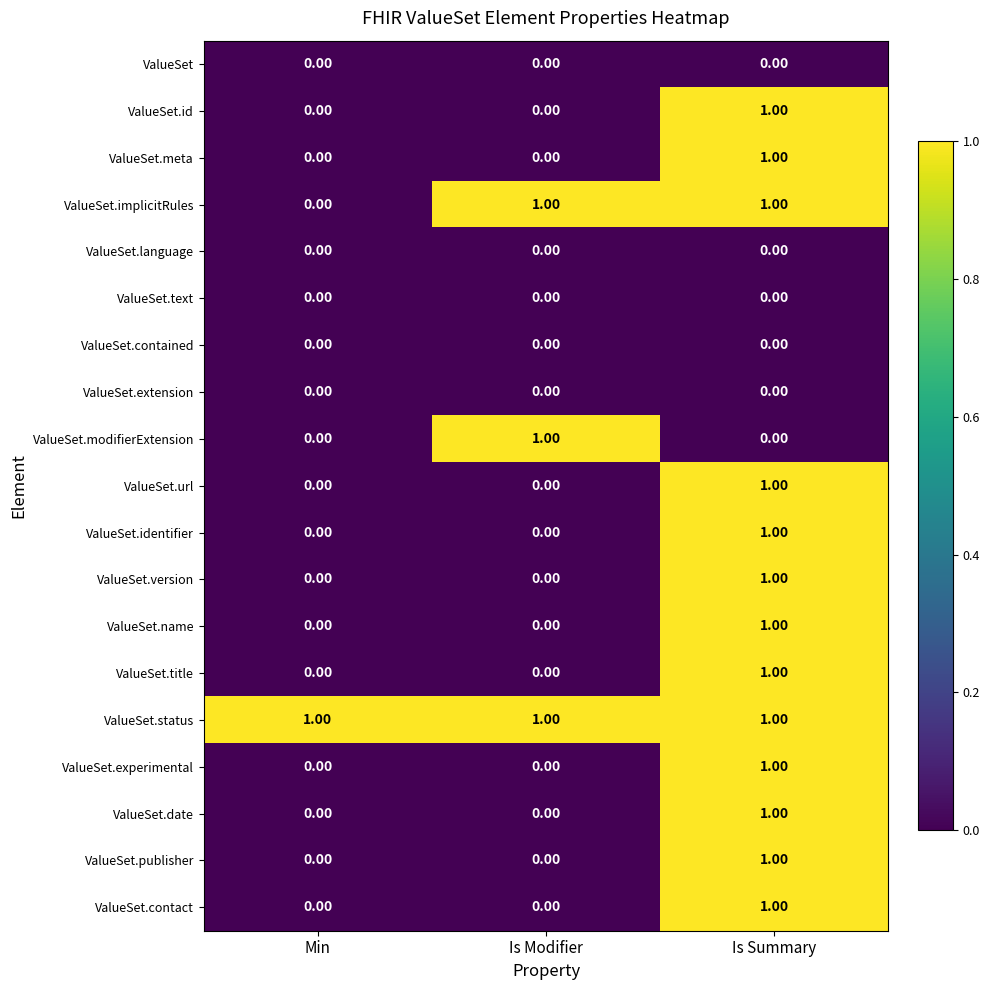

Which series has the largest total across all categories?

ValueSet.status